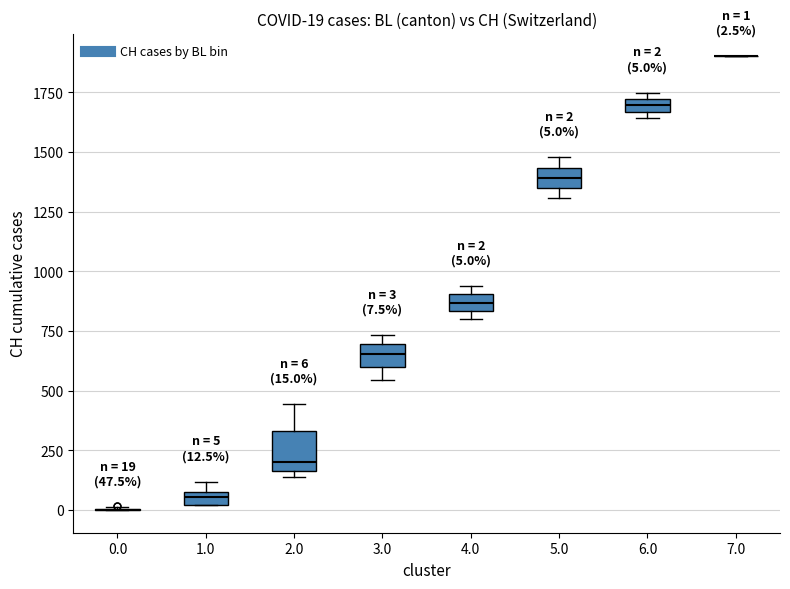

Comparing the boxes themselves (not the whiskers), which one is the tallest?

2.0